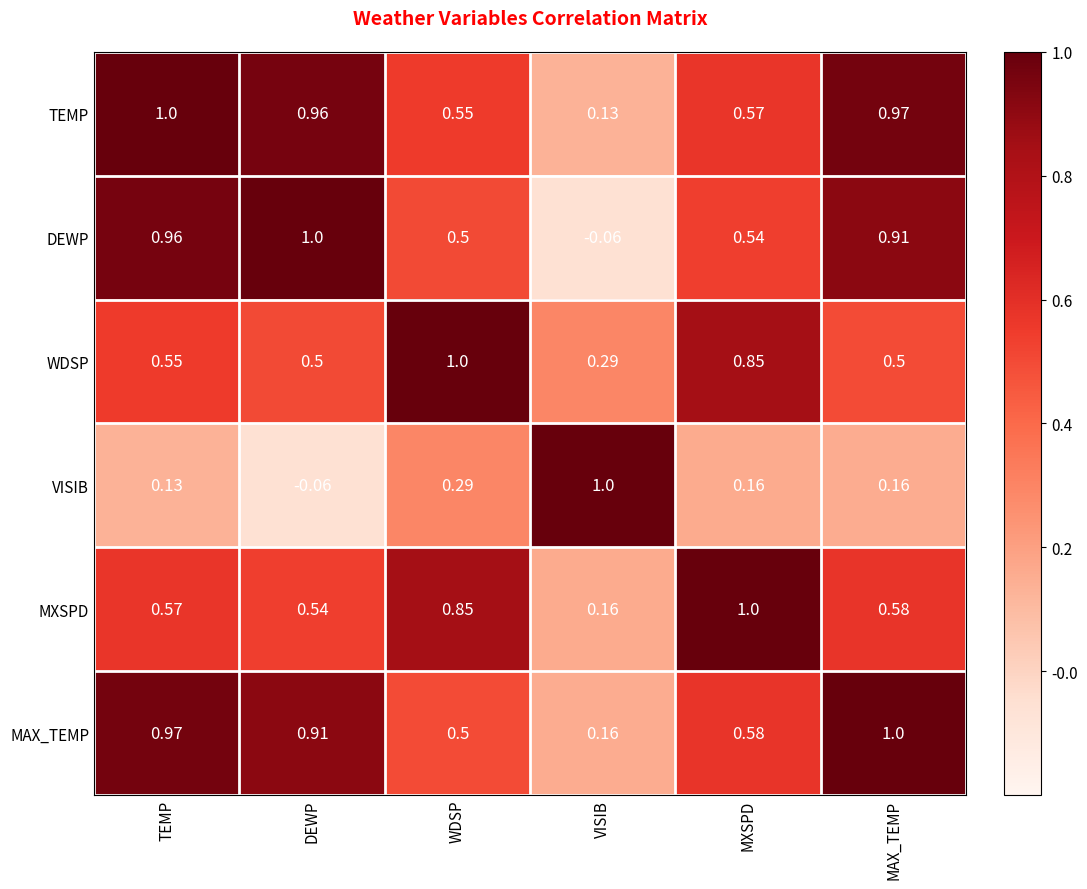

At how many categories does at least one series exceed 0?

6